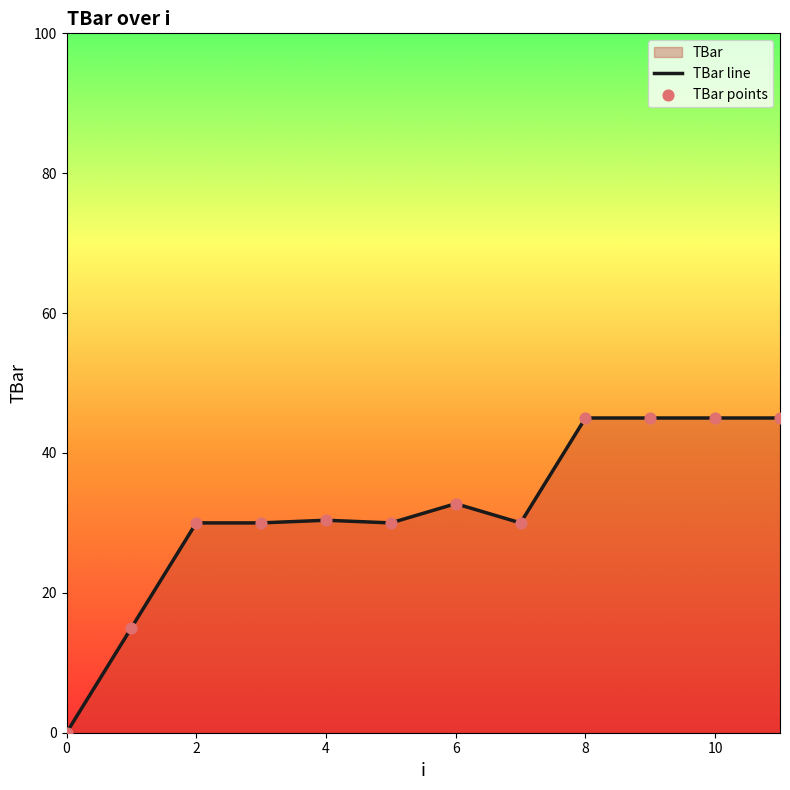

Which has a higher value, 0 or 10?

10